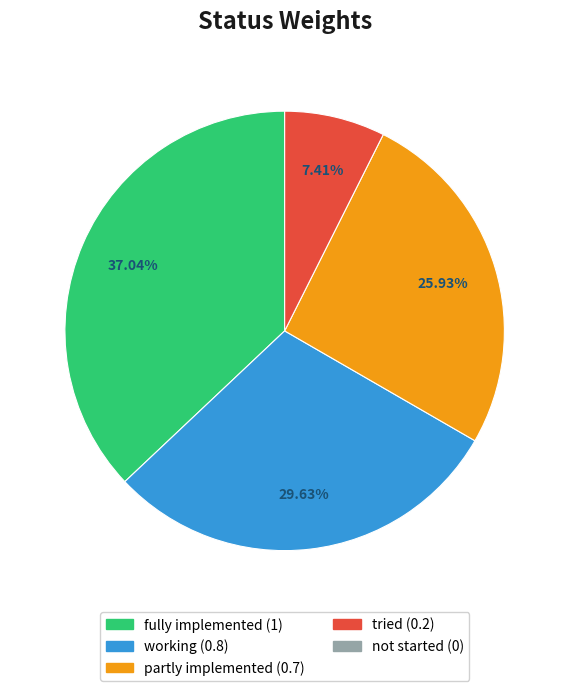

To the nearest percent, what is the average slice percentage?

25%